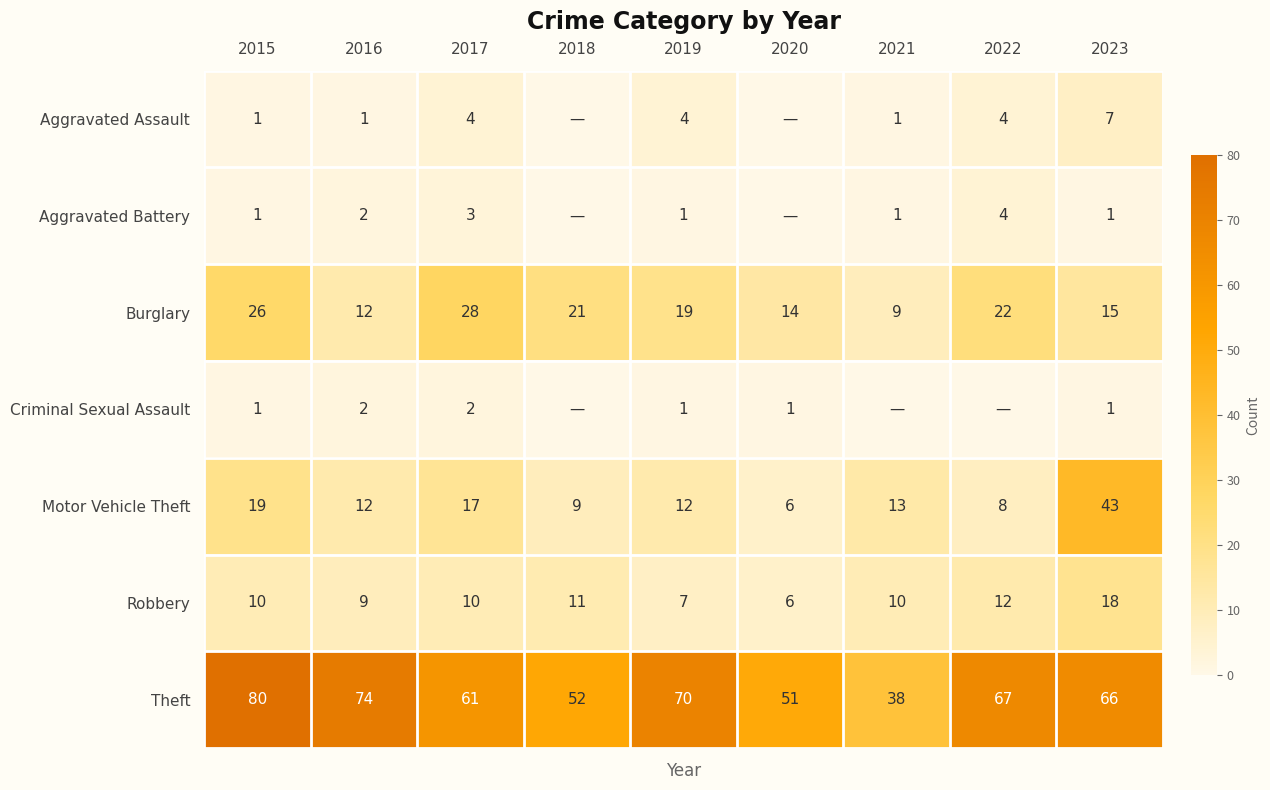

What is the total value across all series at 2020?

78